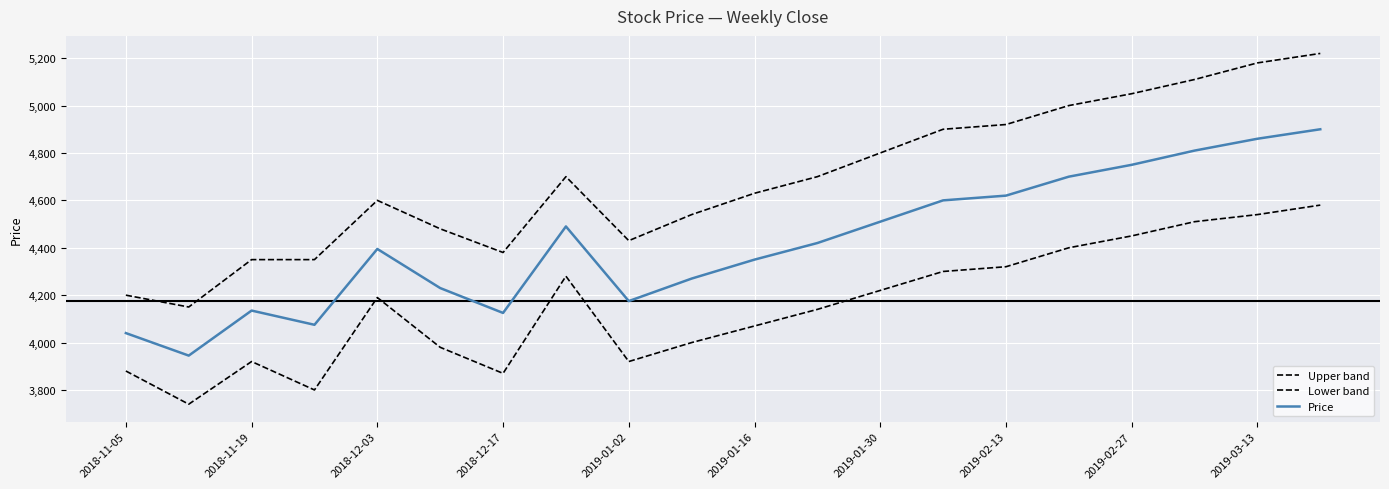

True or false: Lower band and Price cross at least once.

False